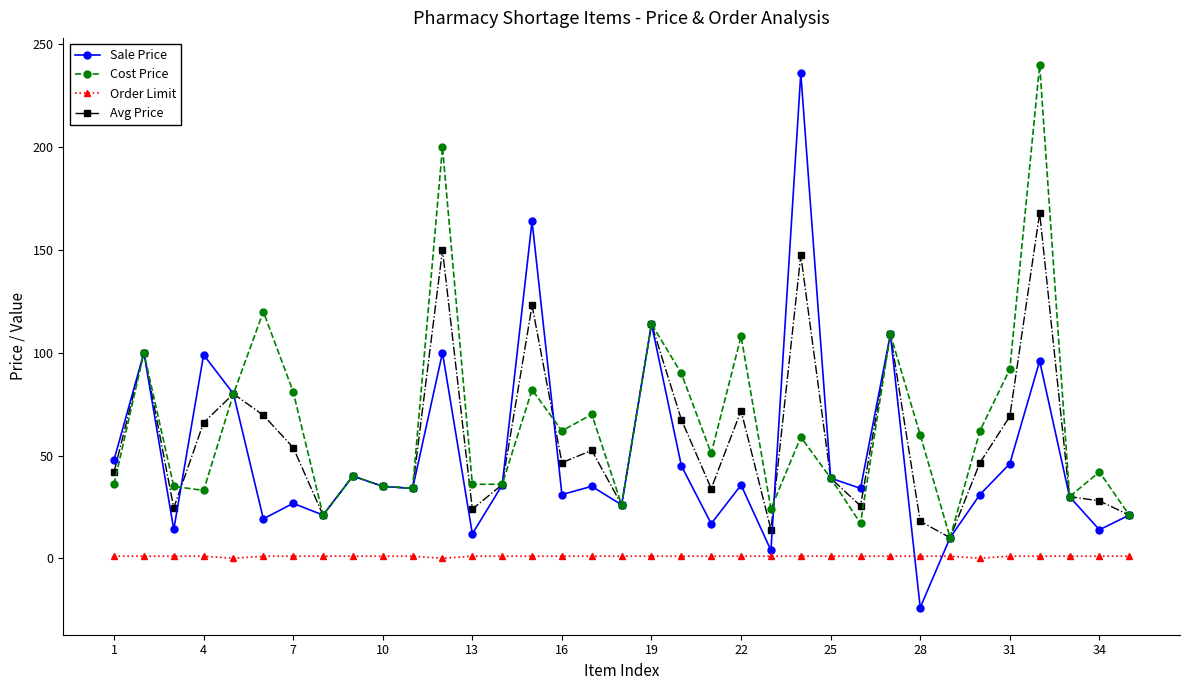

True or false: Order Limit and Cost Price cross at least once.

False